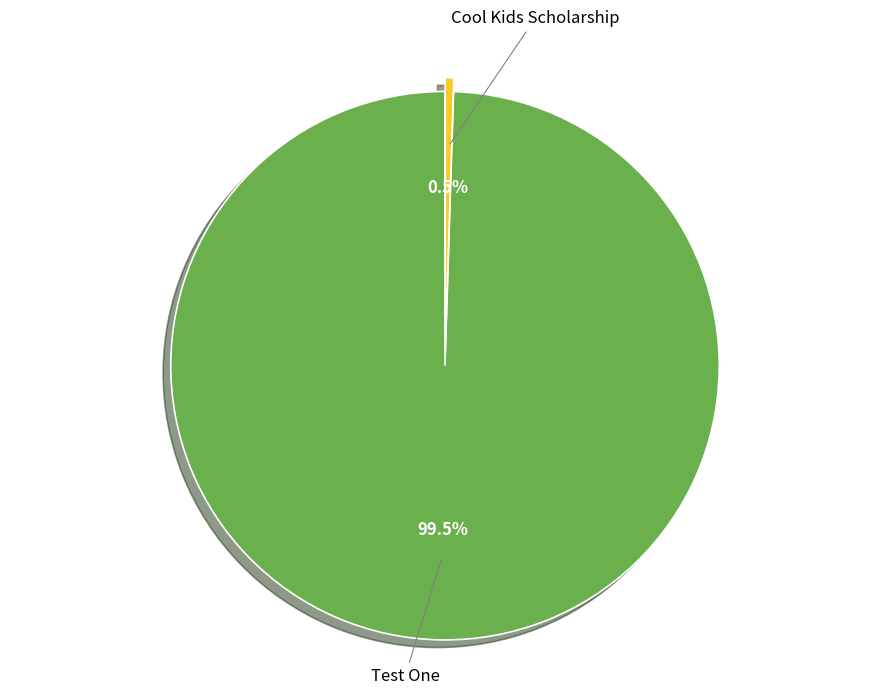

Which slice is the largest?

Test One